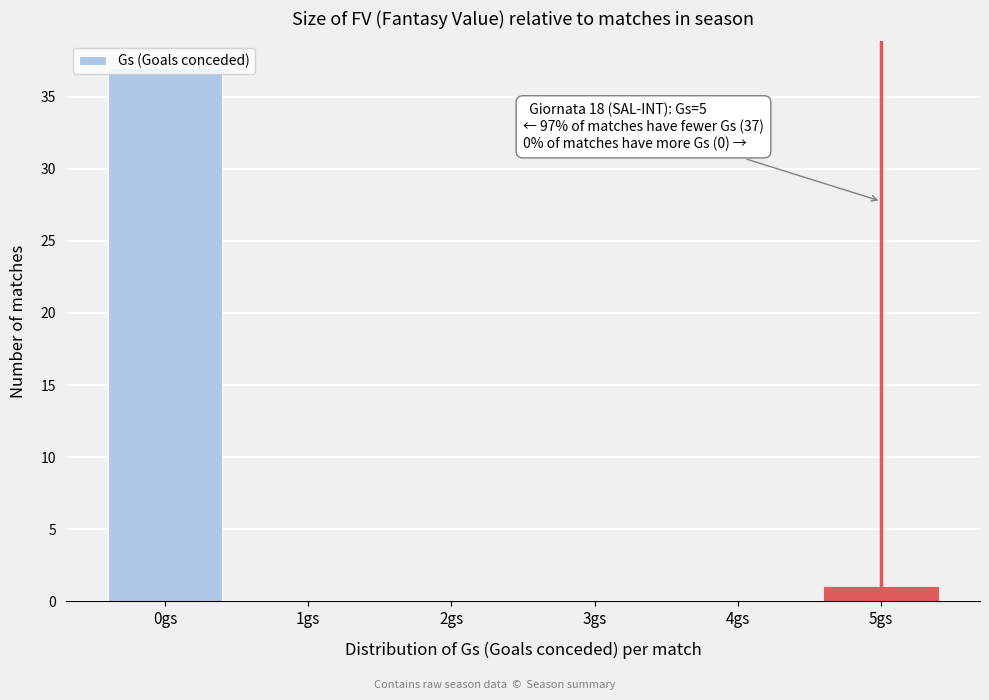

What is the sum of all values?

38